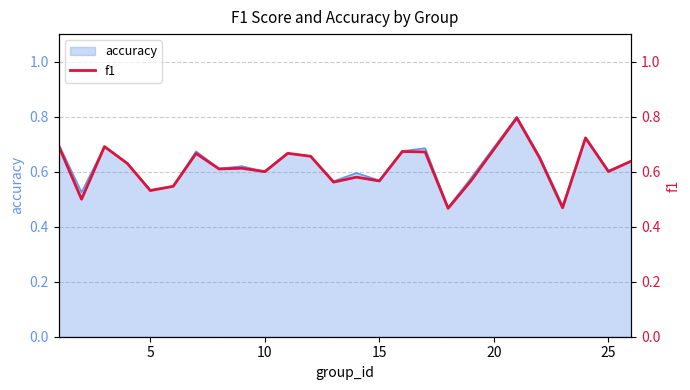

What is the maximum value for accuracy?

0.8